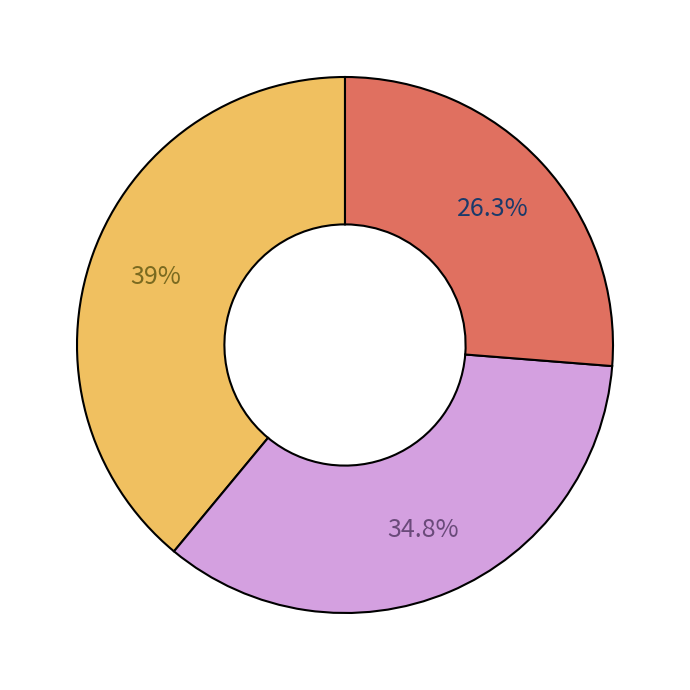

Does any single category account for the majority?

No